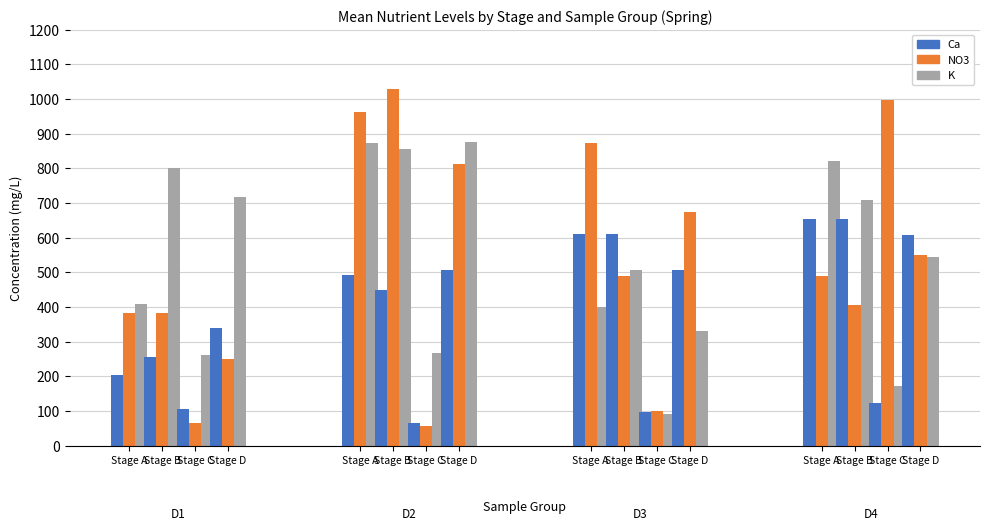

Are the bars grouped side by side (vs. stacked)?

Yes